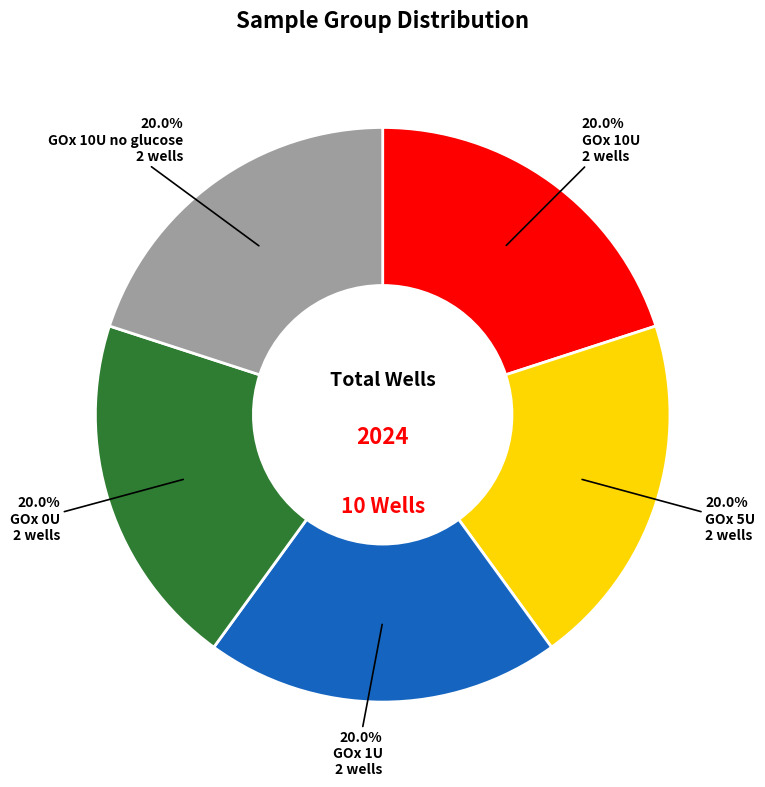

To the nearest percent, what is the difference between the largest and smallest slice percentages?

0%